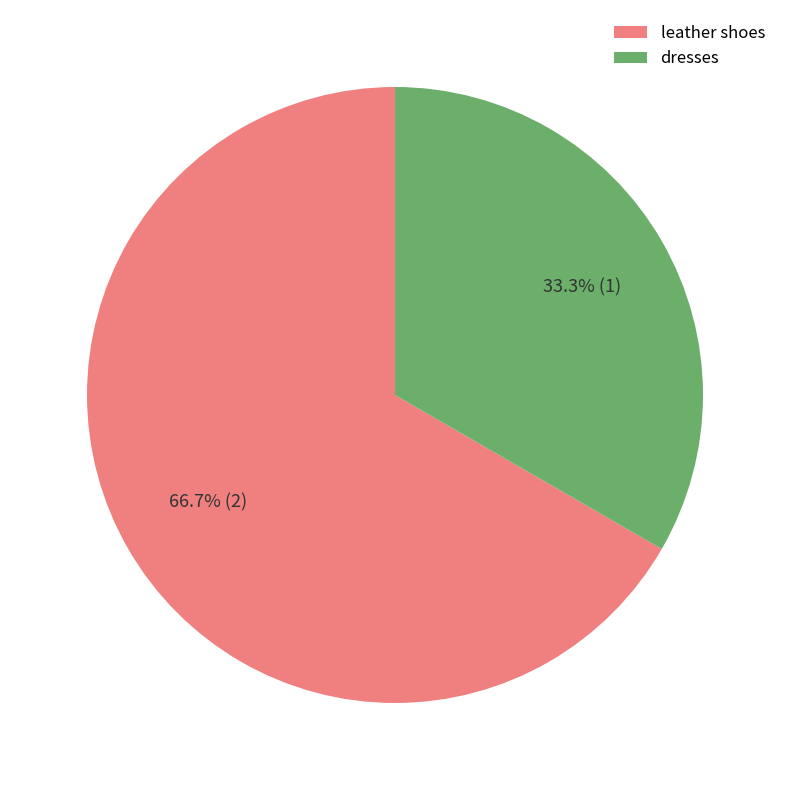

Which category has the smallest portion of the pie?

dresses